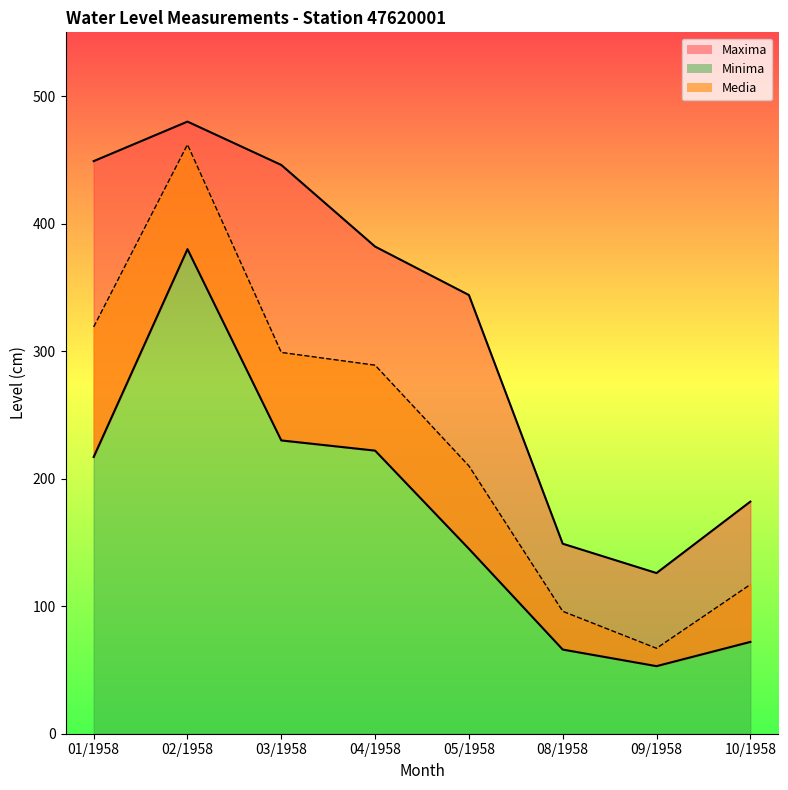

Does the chart display data point markers on the line(s)?

No